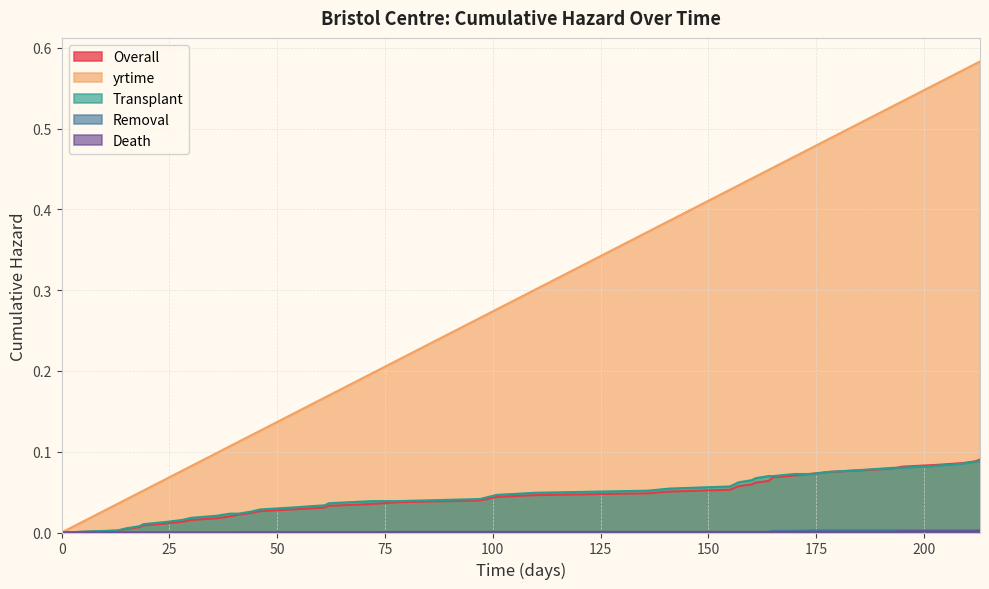

Which series has the largest total across all categories?

yrtime